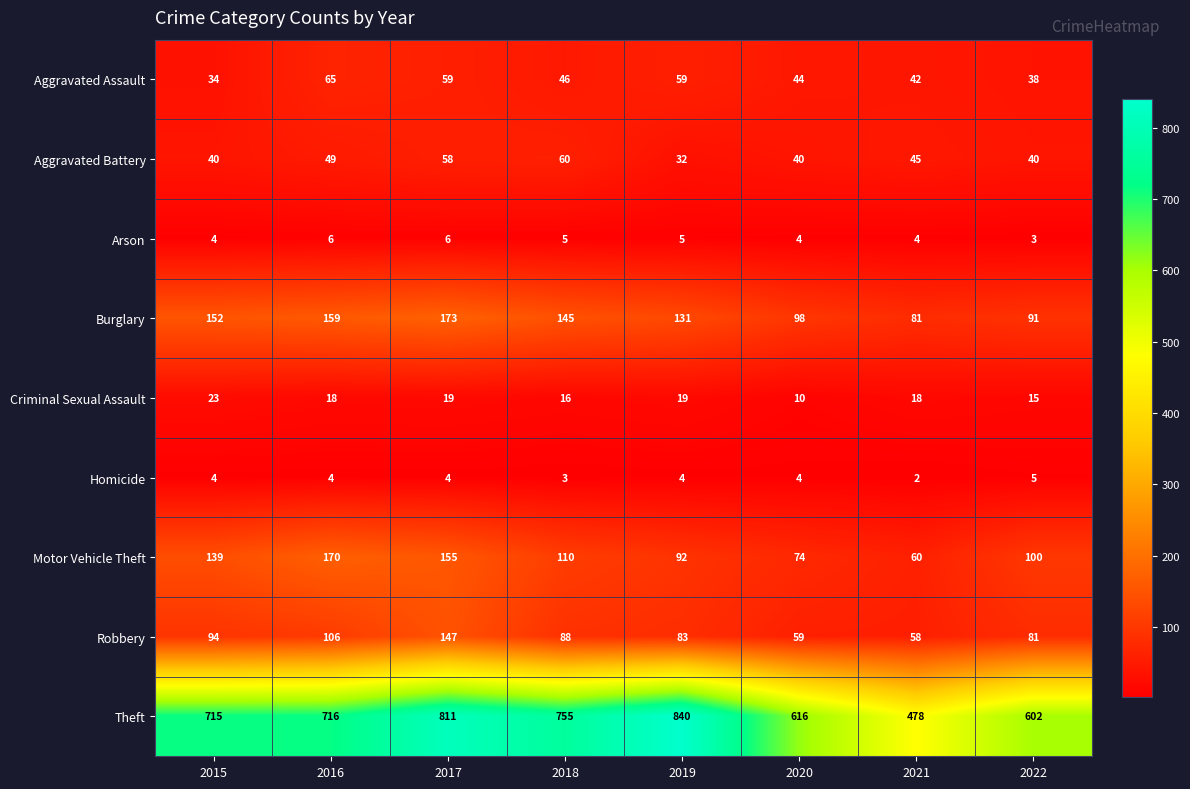

What is the minimum value shown in the chart?

2